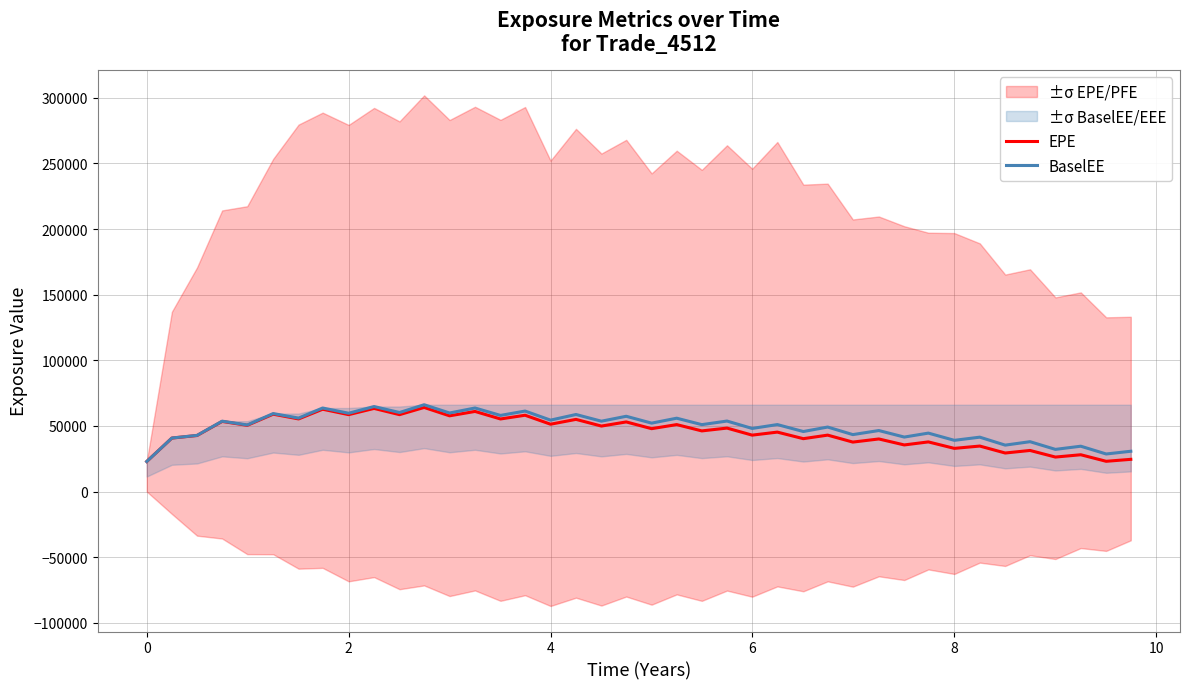

What is the lowest value of the BaselEE series?

22887.3